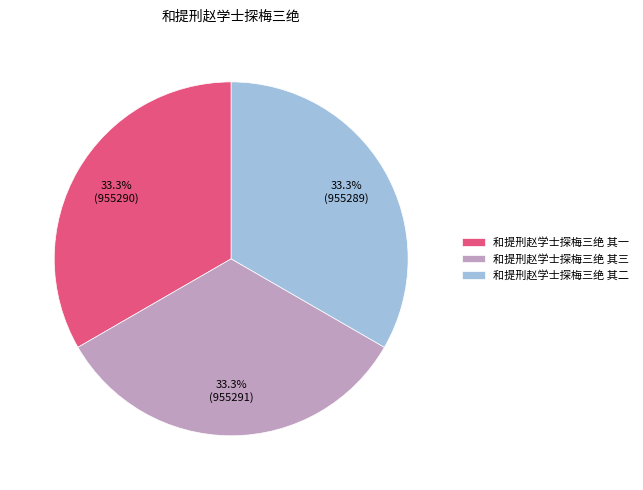

What is the ratio of the value at 和提刑赵学士探梅三绝 其二 to the value at 和提刑赵学士探梅三绝 其三?

1.0